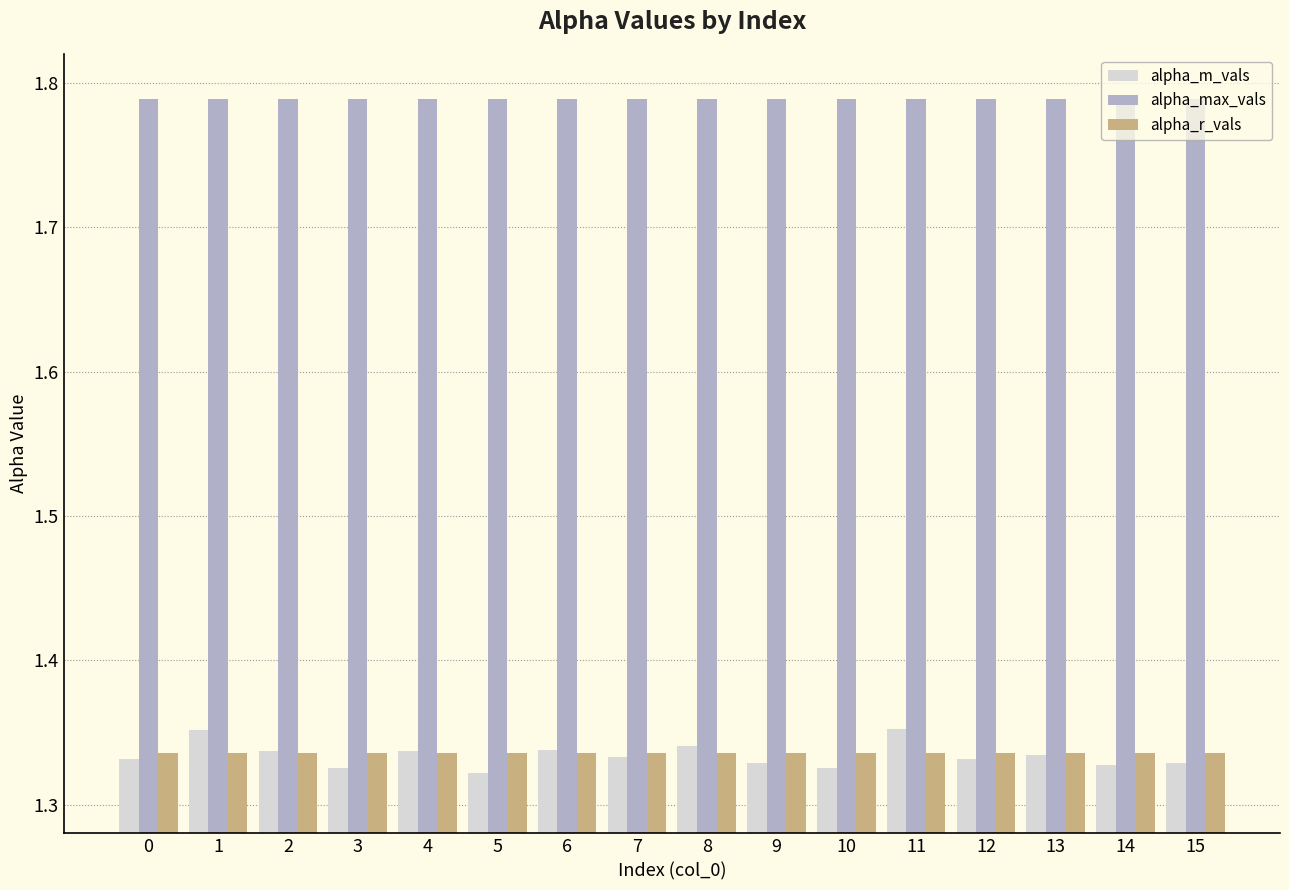

Which series has the widest spread of values?

alpha_m_vals